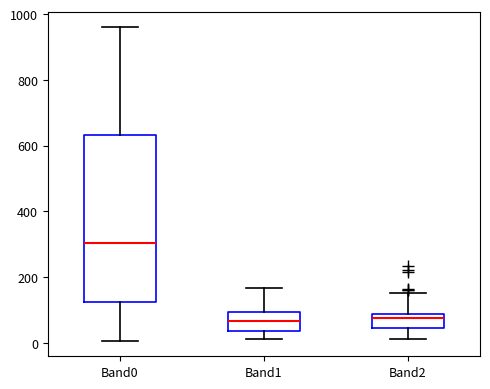

Reading left to right, read every box against the y-axis: the position of its median line, the range the box covers, and the ends of its whiskers. The values are not printed on the chart, so give them approximately, as read against the axis.

Band0: median 300, box 120 to 640, whiskers 0 to 960
Band1: median 60, box 40 to 100, whiskers 20 to 160
Band2: median 80 (just below the box's upper edge), box 40 to 80, whiskers 20 to 160